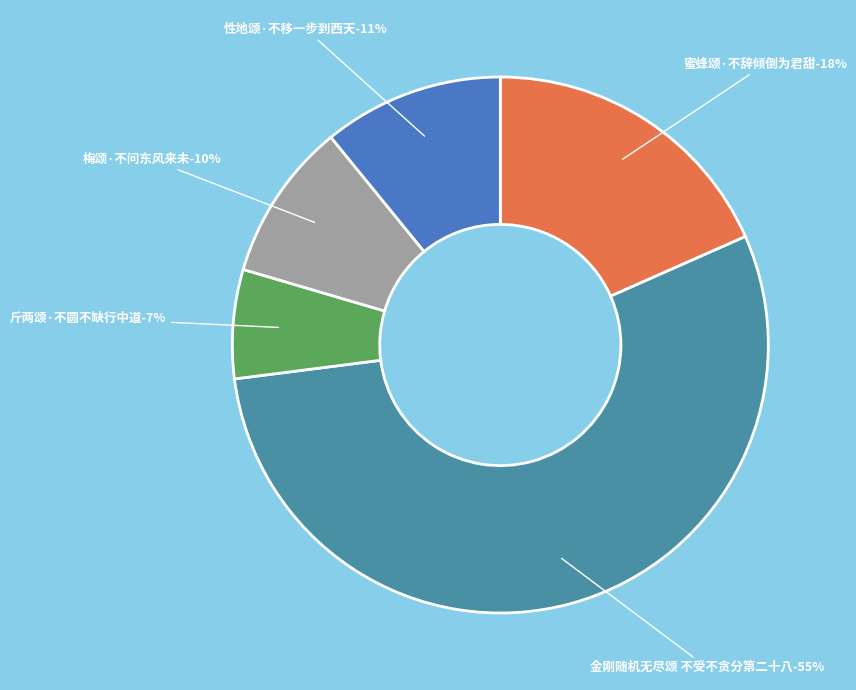

Which slice is the largest?

金刚随机无尽颂 不受不贪分第二十八